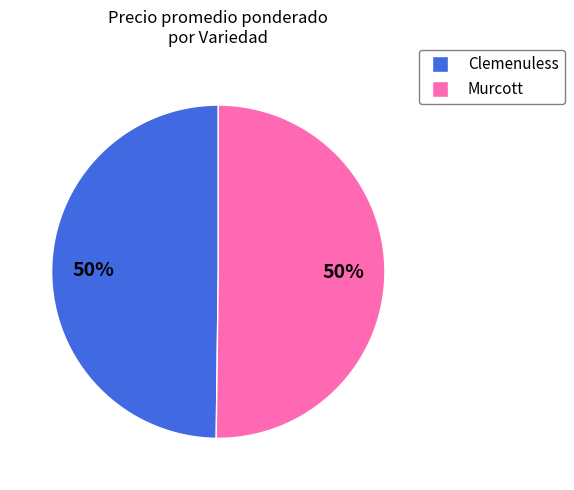

Count the number of slices in the pie.

2